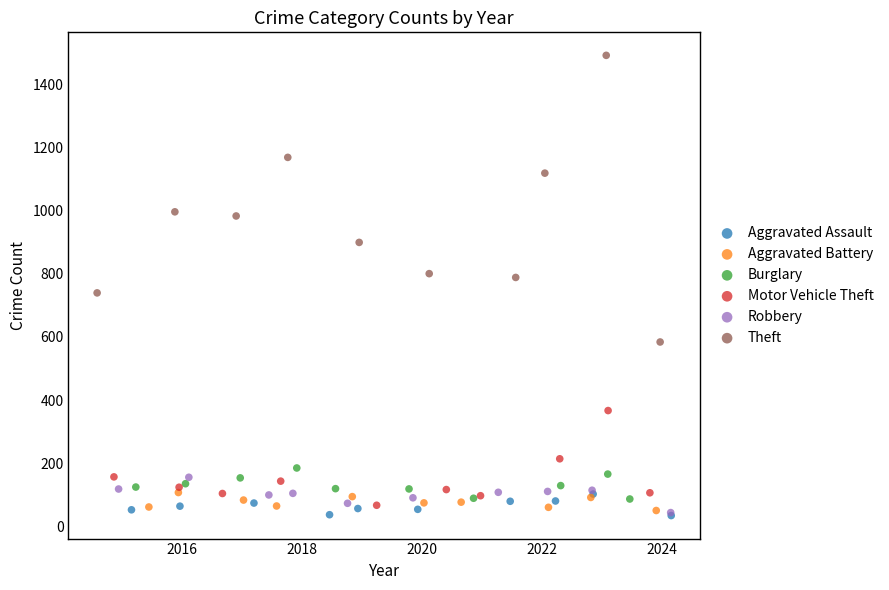

Which series has the largest Y range (max minus min)?

Theft